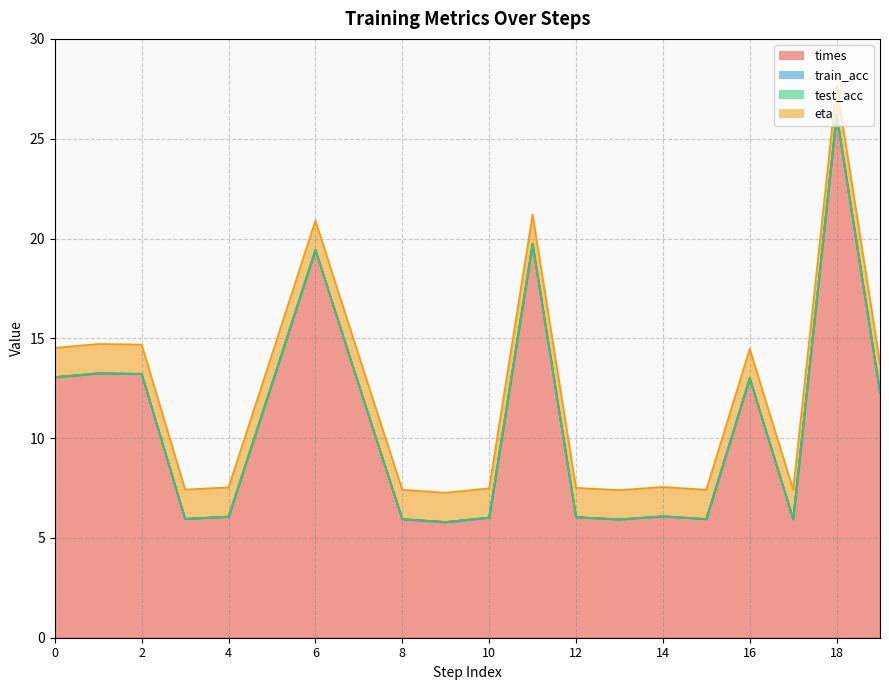

What is the spread (max minus min) of values at 1?

13.2